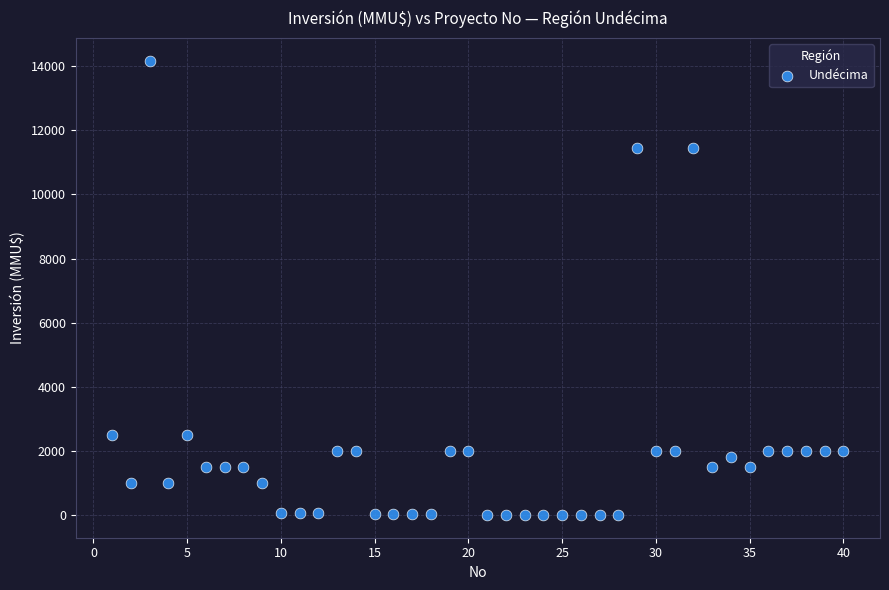

What is the range of X values (max minus min)?

39